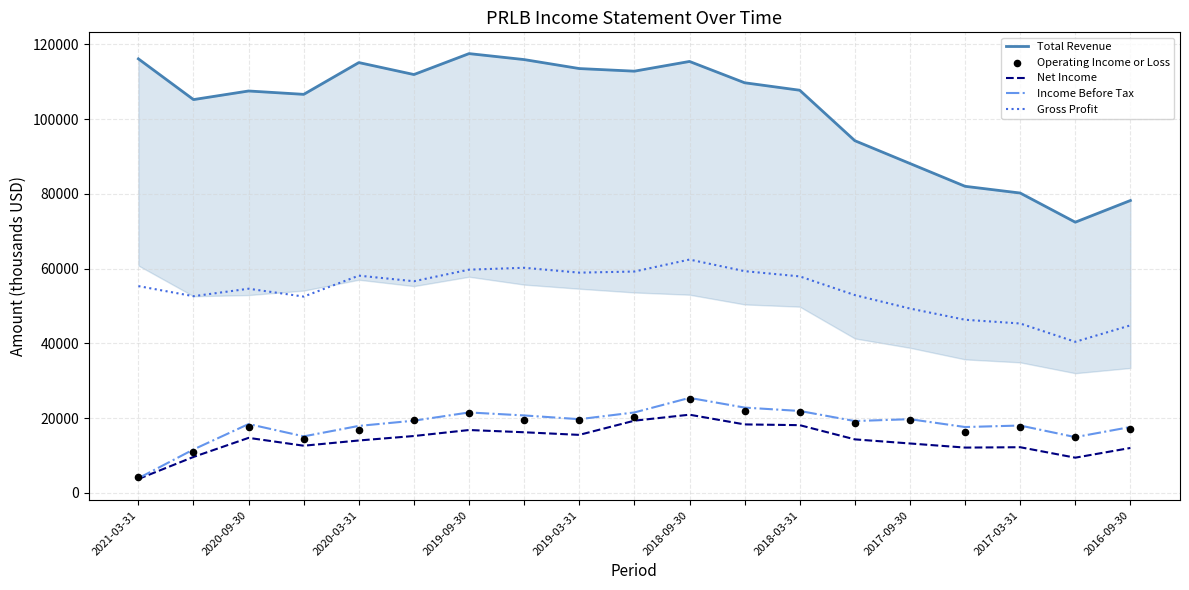

At how many categories does at least one series exceed 76737?

18